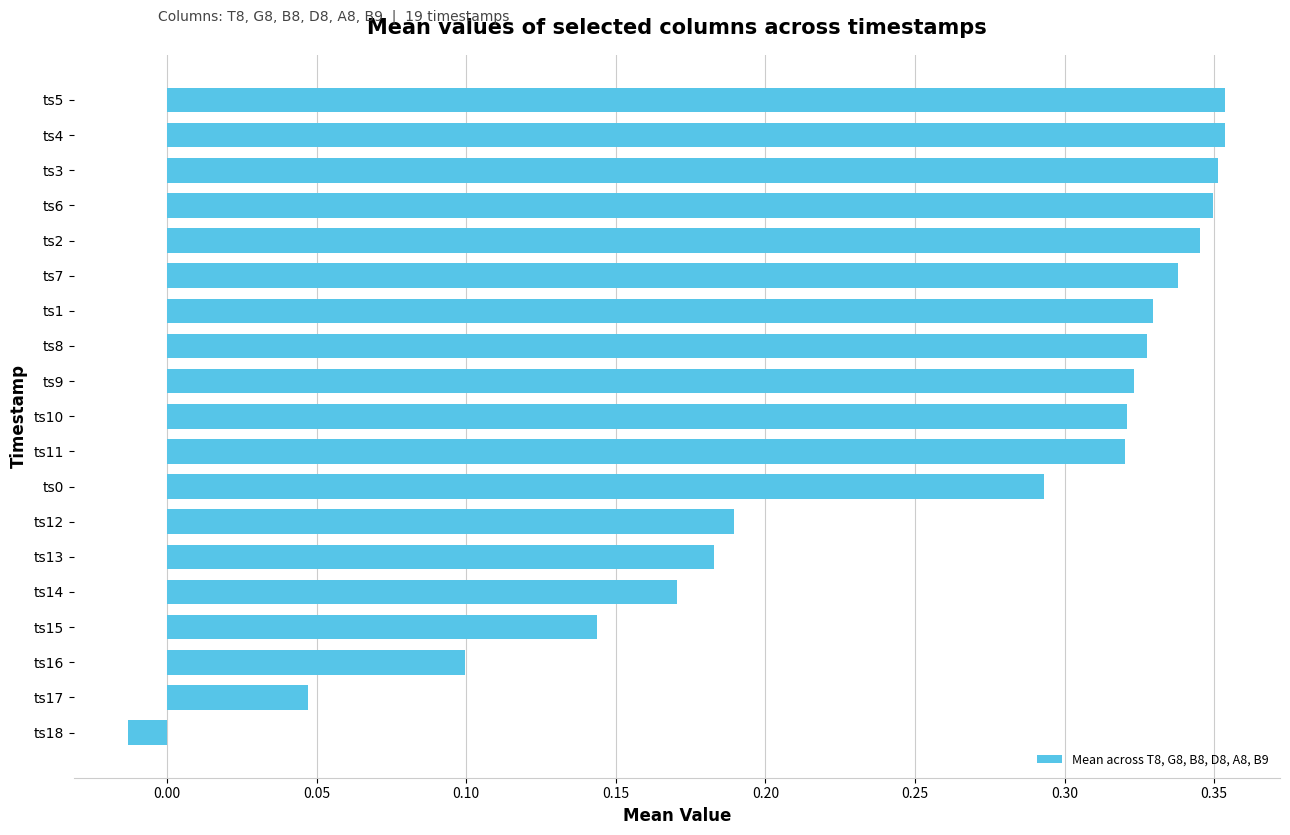

Is it true that the value at ts4 is 0.2?

False